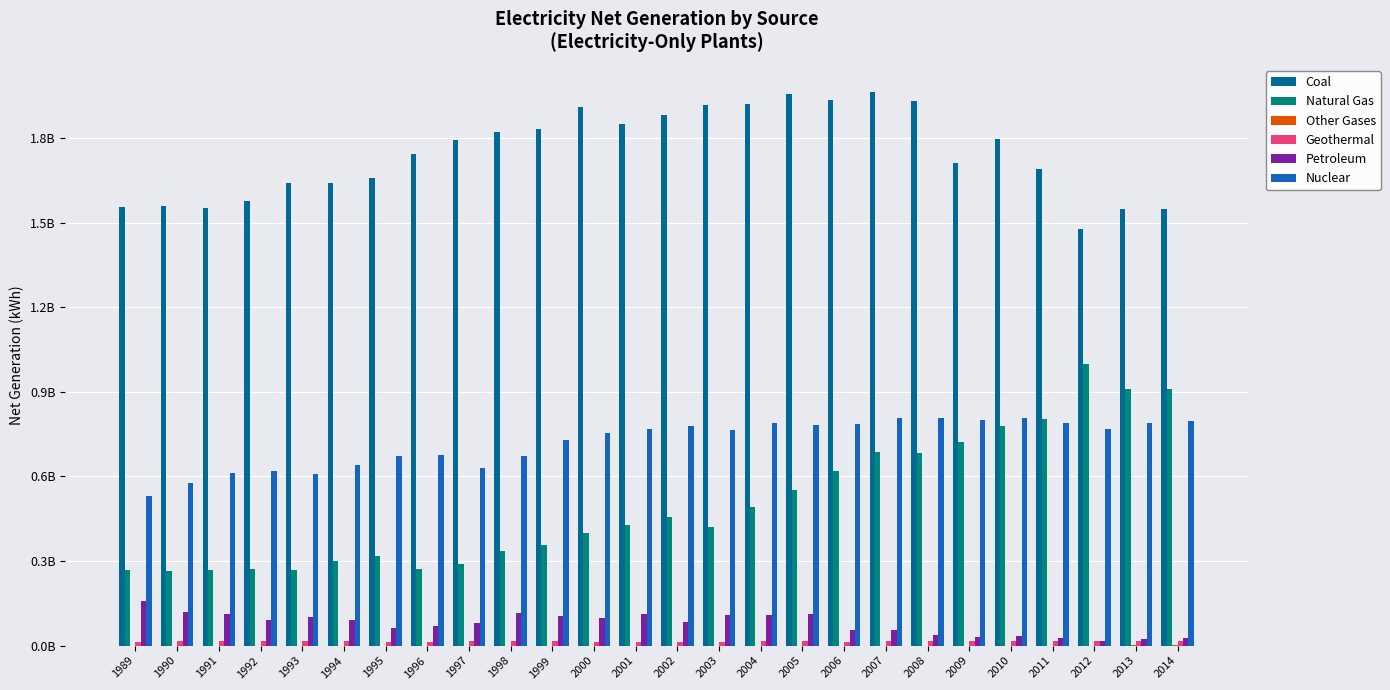

Are the bars grouped side by side (vs. stacked)?

Yes